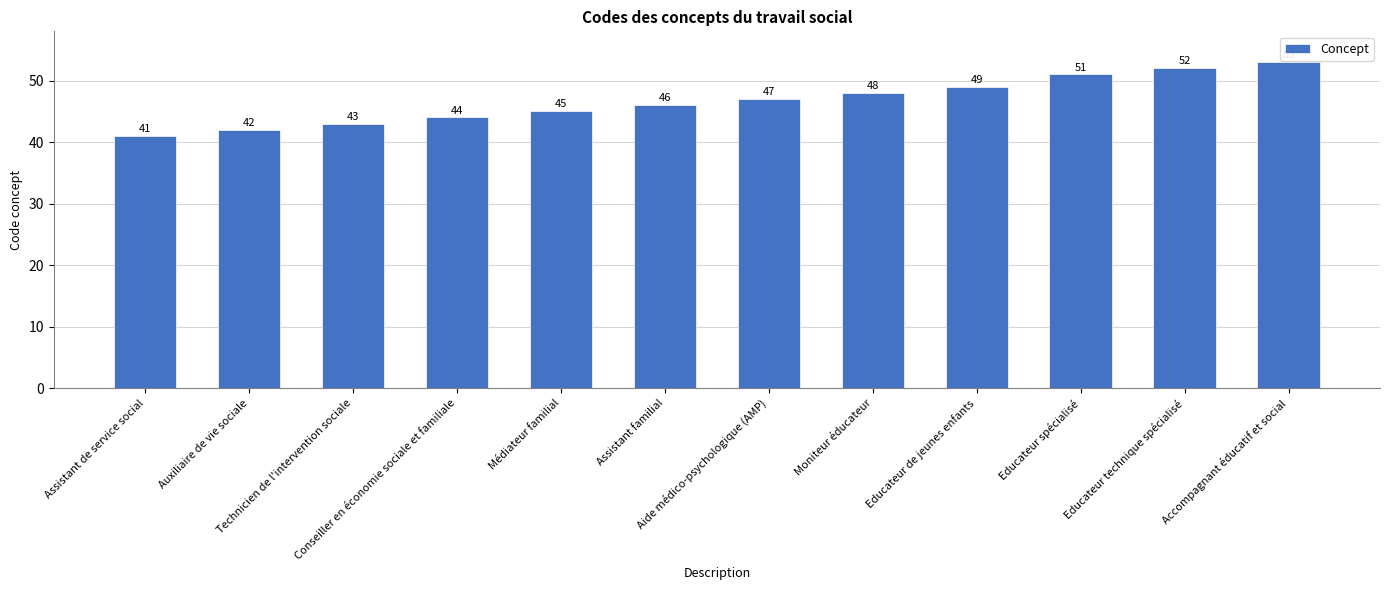

What is the value of the 4th bar from the left?

44